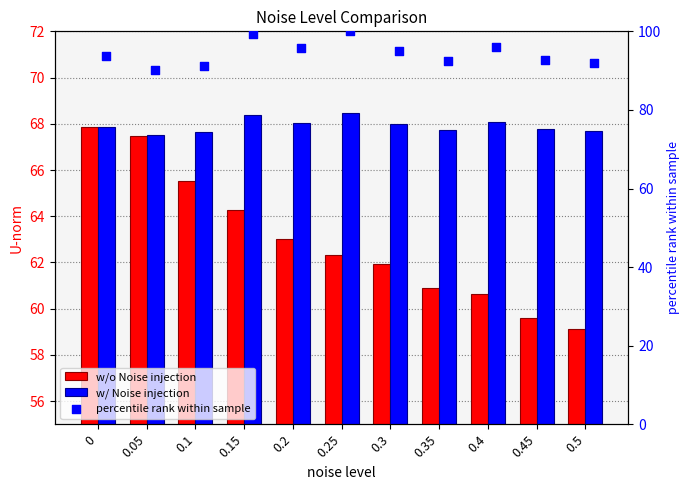

What is the total value across all series at 0.45?

220.1